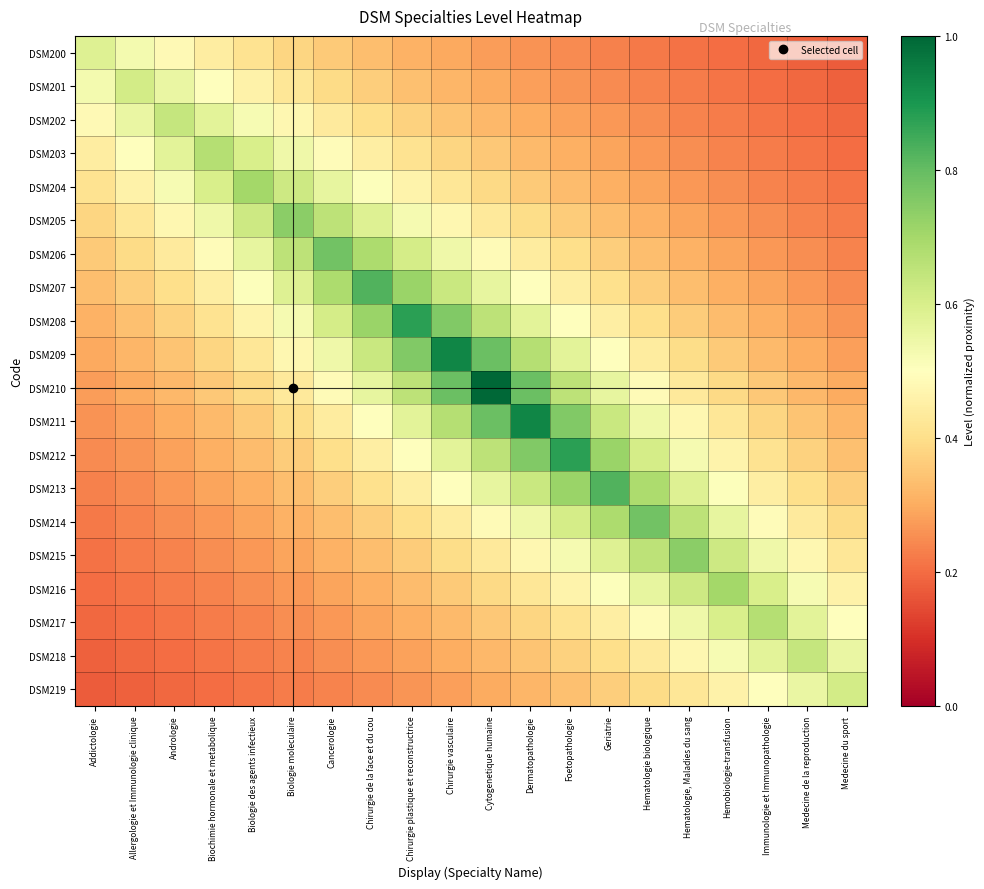

Reading right to left, extract all data points from this chart.

DSM200: Medecine du sport=0.2	Medecine de la reproduction=0.2	Immunologie et Immunopathologie=0.2	Hemobiologie-transfusion=0.2	Hematologie, Maladies du sang=0.2	Hematologie biologique=0.2	Geriatrie=0.2	Foetopathologie=0.2	Dermatopathologie=0.3	Cytogenetique humaine=0.3	Chirurgie vasculaire=0.3	Chirurgie plastique et reconstructrice=0.3	Chirurgie de la face et du cou=0.3	Cancerologie=0.4	Biologie moleculaire=0.4	Biologie des agents infectieux=0.4	Biochimie hormonale et metabolique=0.4	Andrologie=0.5	Allergologie et Immunologie clinique=0.5	Addictologie=0.6
DSM201: Medecine du sport=0.2	Medecine de la reproduction=0.2	Immunologie et Immunopathologie=0.2	Hemobiologie-transfusion=0.2	Hematologie, Maladies du sang=0.2	Hematologie biologique=0.2	Geriatrie=0.2	Foetopathologie=0.3	Dermatopathologie=0.3	Cytogenetique humaine=0.3	Chirurgie vasculaire=0.3	Chirurgie plastique et reconstructrice=0.3	Chirurgie de la face et du cou=0.4	Cancerologie=0.4	Biologie moleculaire=0.4	Biologie des agents infectieux=0.5	Biochimie hormonale et metabolique=0.5	Andrologie=0.6	Allergologie et Immunologie clinique=0.6	Addictologie=0.5
DSM202: Medecine du sport=0.2	Medecine de la reproduction=0.2	Immunologie et Immunopathologie=0.2	Hemobiologie-transfusion=0.2	Hematologie, Maladies du sang=0.2	Hematologie biologique=0.3	Geriatrie=0.3	Foetopathologie=0.3	Dermatopathologie=0.3	Cytogenetique humaine=0.3	Chirurgie vasculaire=0.3	Chirurgie plastique et reconstructrice=0.4	Chirurgie de la face et du cou=0.4	Cancerologie=0.4	Biologie moleculaire=0.5	Biologie des agents infectieux=0.5	Biochimie hormonale et metabolique=0.6	Andrologie=0.6	Allergologie et Immunologie clinique=0.6	Addictologie=0.5
DSM203: Medecine du sport=0.2	Medecine de la reproduction=0.2	Immunologie et Immunopathologie=0.2	Hemobiologie-transfusion=0.2	Hematologie, Maladies du sang=0.3	Hematologie biologique=0.3	Geriatrie=0.3	Foetopathologie=0.3	Dermatopathologie=0.3	Cytogenetique humaine=0.4	Chirurgie vasculaire=0.4	Chirurgie plastique et reconstructrice=0.4	Chirurgie de la face et du cou=0.4	Cancerologie=0.5	Biologie moleculaire=0.5	Biologie des agents infectieux=0.6	Biochimie hormonale et metabolique=0.7	Andrologie=0.6	Allergologie et Immunologie clinique=0.5	Addictologie=0.4
DSM204: Medecine du sport=0.2	Medecine de la reproduction=0.2	Immunologie et Immunopathologie=0.2	Hemobiologie-transfusion=0.3	Hematologie, Maladies du sang=0.3	Hematologie biologique=0.3	Geriatrie=0.3	Foetopathologie=0.3	Dermatopathologie=0.4	Cytogenetique humaine=0.4	Chirurgie vasculaire=0.4	Chirurgie plastique et reconstructrice=0.5	Chirurgie de la face et du cou=0.5	Cancerologie=0.6	Biologie moleculaire=0.6	Biologie des agents infectieux=0.7	Biochimie hormonale et metabolique=0.6	Andrologie=0.5	Allergologie et Immunologie clinique=0.5	Addictologie=0.4
DSM205: Medecine du sport=0.2	Medecine de la reproduction=0.2	Immunologie et Immunopathologie=0.3	Hemobiologie-transfusion=0.3	Hematologie, Maladies du sang=0.3	Hematologie biologique=0.3	Geriatrie=0.3	Foetopathologie=0.4	Dermatopathologie=0.4	Cytogenetique humaine=0.4	Chirurgie vasculaire=0.5	Chirurgie plastique et reconstructrice=0.5	Chirurgie de la face et du cou=0.6	Cancerologie=0.7	Biologie moleculaire=0.7	Biologie des agents infectieux=0.6	Biochimie hormonale et metabolique=0.5	Andrologie=0.5	Allergologie et Immunologie clinique=0.4	Addictologie=0.4
DSM206: Medecine du sport=0.2	Medecine de la reproduction=0.3	Immunologie et Immunopathologie=0.3	Hemobiologie-transfusion=0.3	Hematologie, Maladies du sang=0.3	Hematologie biologique=0.3	Geriatrie=0.4	Foetopathologie=0.4	Dermatopathologie=0.4	Cytogenetique humaine=0.5	Chirurgie vasculaire=0.5	Chirurgie plastique et reconstructrice=0.6	Chirurgie de la face et du cou=0.7	Cancerologie=0.8	Biologie moleculaire=0.7	Biologie des agents infectieux=0.6	Biochimie hormonale et metabolique=0.5	Andrologie=0.4	Allergologie et Immunologie clinique=0.4	Addictologie=0.4
DSM207: Medecine du sport=0.2	Medecine de la reproduction=0.3	Immunologie et Immunopathologie=0.3	Hemobiologie-transfusion=0.3	Hematologie, Maladies du sang=0.3	Hematologie biologique=0.4	Geriatrie=0.4	Foetopathologie=0.4	Dermatopathologie=0.5	Cytogenetique humaine=0.6	Chirurgie vasculaire=0.6	Chirurgie plastique et reconstructrice=0.7	Chirurgie de la face et du cou=0.8	Cancerologie=0.7	Biologie moleculaire=0.6	Biologie des agents infectieux=0.5	Biochimie hormonale et metabolique=0.4	Andrologie=0.4	Allergologie et Immunologie clinique=0.4	Addictologie=0.3
DSM208: Medecine du sport=0.3	Medecine de la reproduction=0.3	Immunologie et Immunopathologie=0.3	Hemobiologie-transfusion=0.3	Hematologie, Maladies du sang=0.4	Hematologie biologique=0.4	Geriatrie=0.4	Foetopathologie=0.5	Dermatopathologie=0.6	Cytogenetique humaine=0.7	Chirurgie vasculaire=0.8	Chirurgie plastique et reconstructrice=0.9	Chirurgie de la face et du cou=0.7	Cancerologie=0.6	Biologie moleculaire=0.5	Biologie des agents infectieux=0.5	Biochimie hormonale et metabolique=0.4	Andrologie=0.4	Allergologie et Immunologie clinique=0.3	Addictologie=0.3
DSM209: Medecine du sport=0.3	Medecine de la reproduction=0.3	Immunologie et Immunopathologie=0.3	Hemobiologie-transfusion=0.4	Hematologie, Maladies du sang=0.4	Hematologie biologique=0.4	Geriatrie=0.5	Foetopathologie=0.6	Dermatopathologie=0.7	Cytogenetique humaine=0.8	Chirurgie vasculaire=0.9	Chirurgie plastique et reconstructrice=0.8	Chirurgie de la face et du cou=0.6	Cancerologie=0.5	Biologie moleculaire=0.5	Biologie des agents infectieux=0.4	Biochimie hormonale et metabolique=0.4	Andrologie=0.3	Allergologie et Immunologie clinique=0.3	Addictologie=0.3
DSM210: Medecine du sport=0.3	Medecine de la reproduction=0.3	Immunologie et Immunopathologie=0.4	Hemobiologie-transfusion=0.4	Hematologie, Maladies du sang=0.4	Hematologie biologique=0.5	Geriatrie=0.6	Foetopathologie=0.7	Dermatopathologie=0.8	Cytogenetique humaine=1.0	Chirurgie vasculaire=0.8	Chirurgie plastique et reconstructrice=0.7	Chirurgie de la face et du cou=0.6	Cancerologie=0.5	Biologie moleculaire=0.4	Biologie des agents infectieux=0.4	Biochimie hormonale et metabolique=0.4	Andrologie=0.3	Allergologie et Immunologie clinique=0.3	Addictologie=0.3
DSM211: Medecine du sport=0.3	Medecine de la reproduction=0.3	Immunologie et Immunopathologie=0.4	Hemobiologie-transfusion=0.4	Hematologie, Maladies du sang=0.5	Hematologie biologique=0.5	Geriatrie=0.6	Foetopathologie=0.8	Dermatopathologie=0.9	Cytogenetique humaine=0.8	Chirurgie vasculaire=0.7	Chirurgie plastique et reconstructrice=0.6	Chirurgie de la face et du cou=0.5	Cancerologie=0.4	Biologie moleculaire=0.4	Biologie des agents infectieux=0.4	Biochimie hormonale et metabolique=0.3	Andrologie=0.3	Allergologie et Immunologie clinique=0.3	Addictologie=0.3
DSM212: Medecine du sport=0.3	Medecine de la reproduction=0.4	Immunologie et Immunopathologie=0.4	Hemobiologie-transfusion=0.5	Hematologie, Maladies du sang=0.5	Hematologie biologique=0.6	Geriatrie=0.7	Foetopathologie=0.9	Dermatopathologie=0.8	Cytogenetique humaine=0.7	Chirurgie vasculaire=0.6	Chirurgie plastique et reconstructrice=0.5	Chirurgie de la face et du cou=0.4	Cancerologie=0.4	Biologie moleculaire=0.4	Biologie des agents infectieux=0.3	Biochimie hormonale et metabolique=0.3	Andrologie=0.3	Allergologie et Immunologie clinique=0.3	Addictologie=0.2
DSM213: Medecine du sport=0.4	Medecine de la reproduction=0.4	Immunologie et Immunopathologie=0.4	Hemobiologie-transfusion=0.5	Hematologie, Maladies du sang=0.6	Hematologie biologique=0.7	Geriatrie=0.8	Foetopathologie=0.7	Dermatopathologie=0.6	Cytogenetique humaine=0.6	Chirurgie vasculaire=0.5	Chirurgie plastique et reconstructrice=0.4	Chirurgie de la face et du cou=0.4	Cancerologie=0.4	Biologie moleculaire=0.3	Biologie des agents infectieux=0.3	Biochimie hormonale et metabolique=0.3	Andrologie=0.3	Allergologie et Immunologie clinique=0.2	Addictologie=0.2
DSM214: Medecine du sport=0.4	Medecine de la reproduction=0.4	Immunologie et Immunopathologie=0.5	Hemobiologie-transfusion=0.6	Hematologie, Maladies du sang=0.7	Hematologie biologique=0.8	Geriatrie=0.7	Foetopathologie=0.6	Dermatopathologie=0.5	Cytogenetique humaine=0.5	Chirurgie vasculaire=0.4	Chirurgie plastique et reconstructrice=0.4	Chirurgie de la face et du cou=0.4	Cancerologie=0.3	Biologie moleculaire=0.3	Biologie des agents infectieux=0.3	Biochimie hormonale et metabolique=0.3	Andrologie=0.3	Allergologie et Immunologie clinique=0.2	Addictologie=0.2
DSM215: Medecine du sport=0.4	Medecine de la reproduction=0.5	Immunologie et Immunopathologie=0.5	Hemobiologie-transfusion=0.6	Hematologie, Maladies du sang=0.7	Hematologie biologique=0.7	Geriatrie=0.6	Foetopathologie=0.5	Dermatopathologie=0.5	Cytogenetique humaine=0.4	Chirurgie vasculaire=0.4	Chirurgie plastique et reconstructrice=0.4	Chirurgie de la face et du cou=0.3	Cancerologie=0.3	Biologie moleculaire=0.3	Biologie des agents infectieux=0.3	Biochimie hormonale et metabolique=0.3	Andrologie=0.2	Allergologie et Immunologie clinique=0.2	Addictologie=0.2
DSM216: Medecine du sport=0.5	Medecine de la reproduction=0.5	Immunologie et Immunopathologie=0.6	Hemobiologie-transfusion=0.7	Hematologie, Maladies du sang=0.6	Hematologie biologique=0.6	Geriatrie=0.5	Foetopathologie=0.5	Dermatopathologie=0.4	Cytogenetique humaine=0.4	Chirurgie vasculaire=0.4	Chirurgie plastique et reconstructrice=0.3	Chirurgie de la face et du cou=0.3	Cancerologie=0.3	Biologie moleculaire=0.3	Biologie des agents infectieux=0.3	Biochimie hormonale et metabolique=0.2	Andrologie=0.2	Allergologie et Immunologie clinique=0.2	Addictologie=0.2
DSM217: Medecine du sport=0.5	Medecine de la reproduction=0.6	Immunologie et Immunopathologie=0.7	Hemobiologie-transfusion=0.6	Hematologie, Maladies du sang=0.5	Hematologie biologique=0.5	Geriatrie=0.4	Foetopathologie=0.4	Dermatopathologie=0.4	Cytogenetique humaine=0.4	Chirurgie vasculaire=0.3	Chirurgie plastique et reconstructrice=0.3	Chirurgie de la face et du cou=0.3	Cancerologie=0.3	Biologie moleculaire=0.3	Biologie des agents infectieux=0.2	Biochimie hormonale et metabolique=0.2	Andrologie=0.2	Allergologie et Immunologie clinique=0.2	Addictologie=0.2
DSM218: Medecine du sport=0.6	Medecine de la reproduction=0.6	Immunologie et Immunopathologie=0.6	Hemobiologie-transfusion=0.5	Hematologie, Maladies du sang=0.5	Hematologie biologique=0.4	Geriatrie=0.4	Foetopathologie=0.4	Dermatopathologie=0.3	Cytogenetique humaine=0.3	Chirurgie vasculaire=0.3	Chirurgie plastique et reconstructrice=0.3	Chirurgie de la face et du cou=0.3	Cancerologie=0.3	Biologie moleculaire=0.2	Biologie des agents infectieux=0.2	Biochimie hormonale et metabolique=0.2	Andrologie=0.2	Allergologie et Immunologie clinique=0.2	Addictologie=0.2
DSM219: Medecine du sport=0.6	Medecine de la reproduction=0.6	Immunologie et Immunopathologie=0.5	Hemobiologie-transfusion=0.5	Hematologie, Maladies du sang=0.4	Hematologie biologique=0.4	Geriatrie=0.4	Foetopathologie=0.3	Dermatopathologie=0.3	Cytogenetique humaine=0.3	Chirurgie vasculaire=0.3	Chirurgie plastique et reconstructrice=0.3	Chirurgie de la face et du cou=0.2	Cancerologie=0.2	Biologie moleculaire=0.2	Biologie des agents infectieux=0.2	Biochimie hormonale et metabolique=0.2	Andrologie=0.2	Allergologie et Immunologie clinique=0.2	Addictologie=0.2